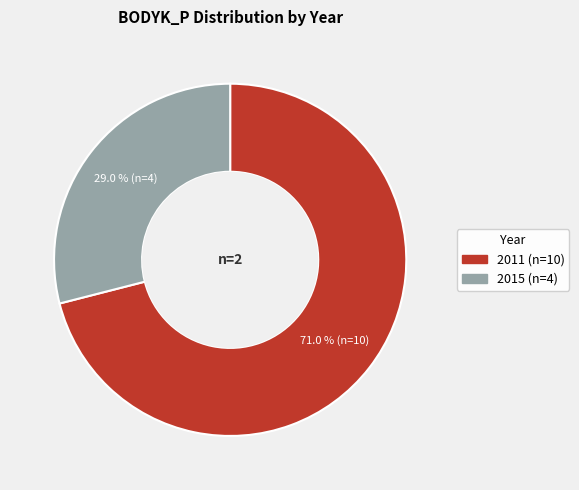

Which has a higher value, 2011 or 2015?

2011